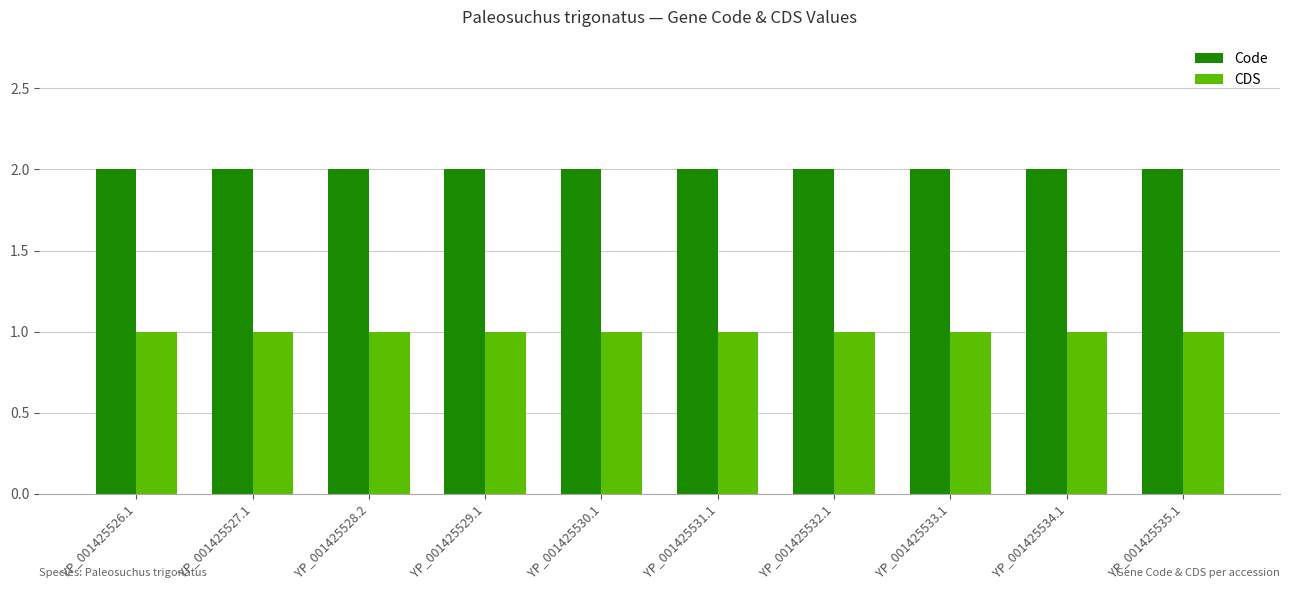

What is the sum of all CDS values?

10